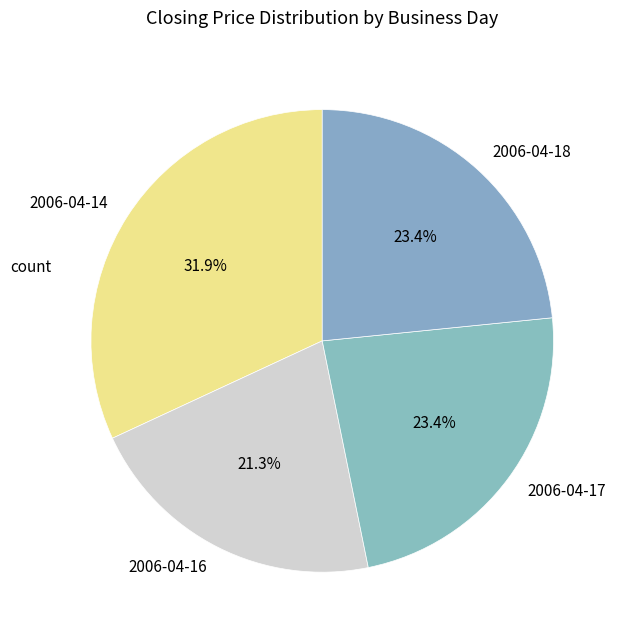

To the nearest percent, what percentage of the pie is 2006-04-16?

21%